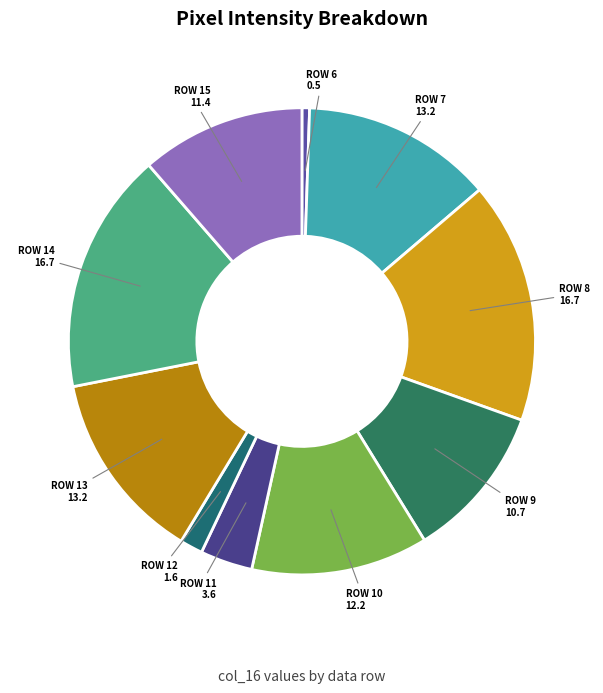

How many slices are in this pie chart?

10